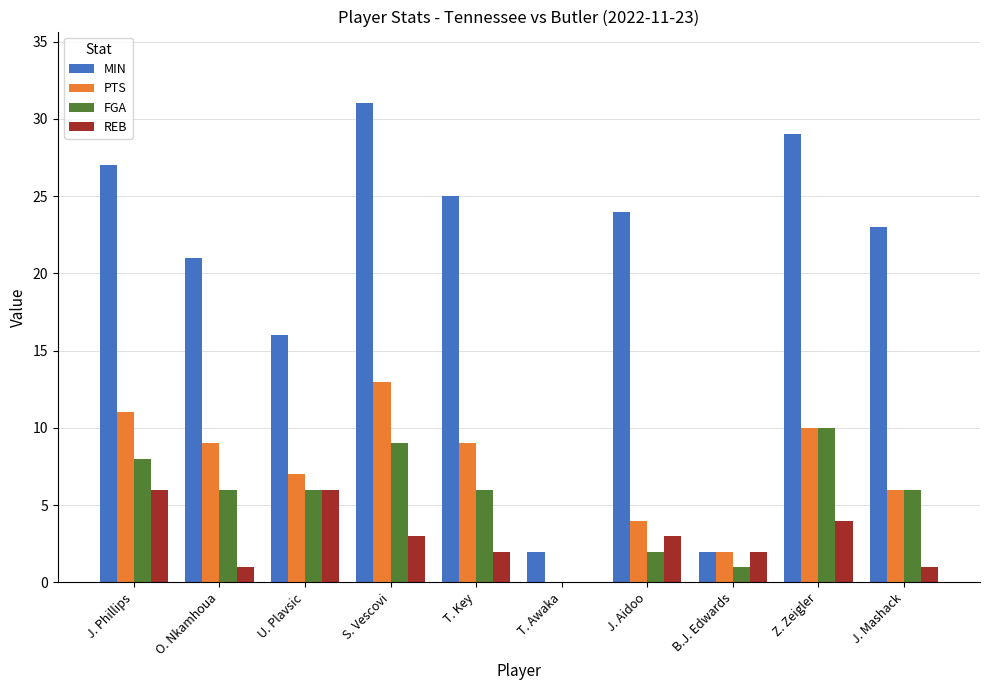

At which category is the sum across all series the highest?

S. Vescovi